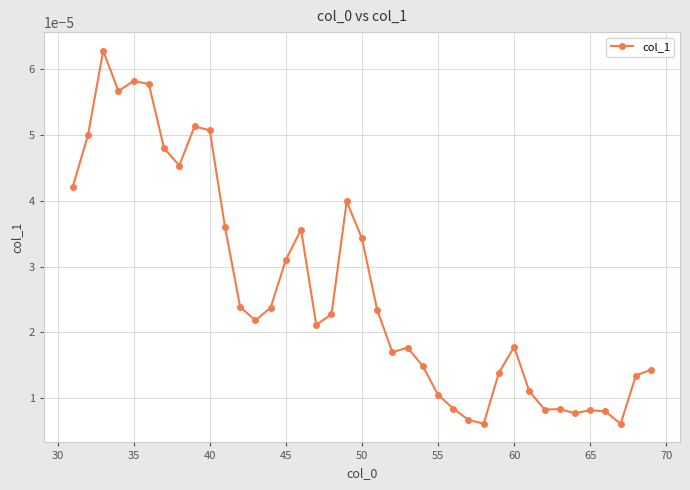

How many values are between 0 and 1?

39